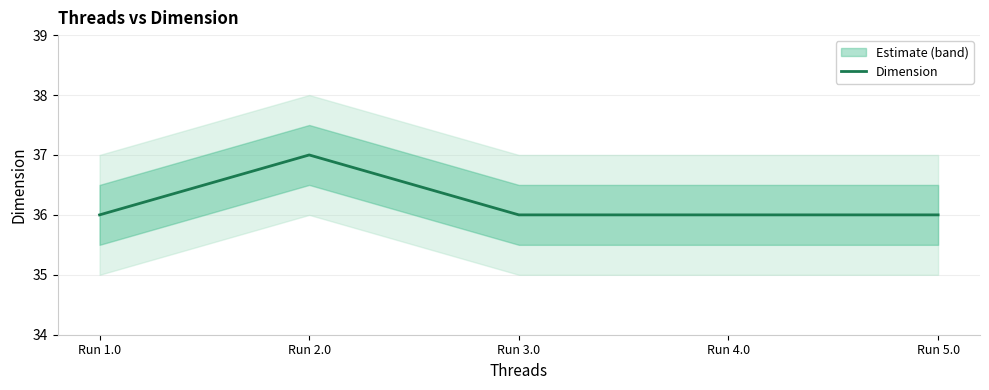

What is the label of the 1st point from the left?

Run 1.0